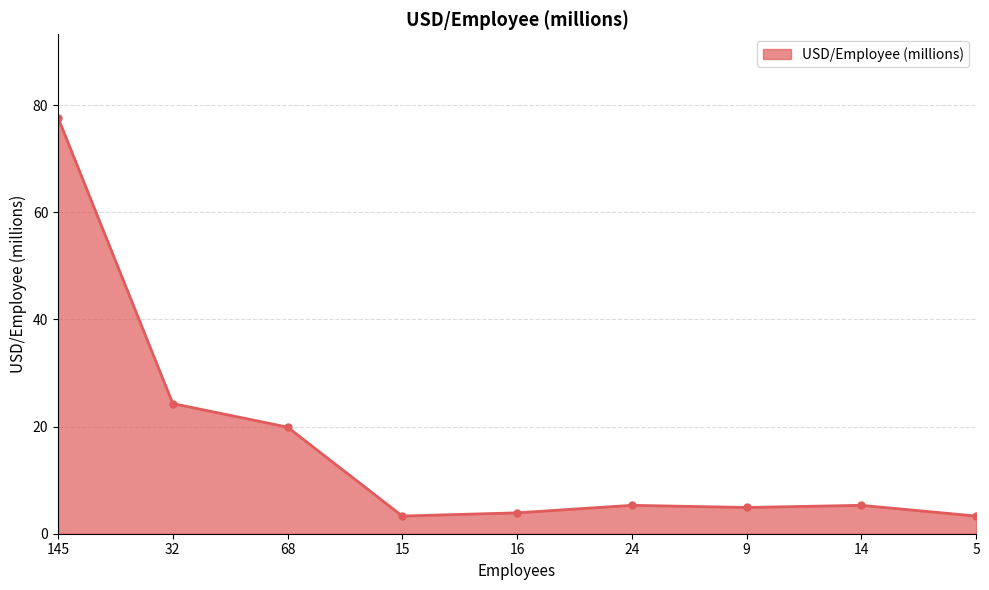

What position from the left is 145?

1